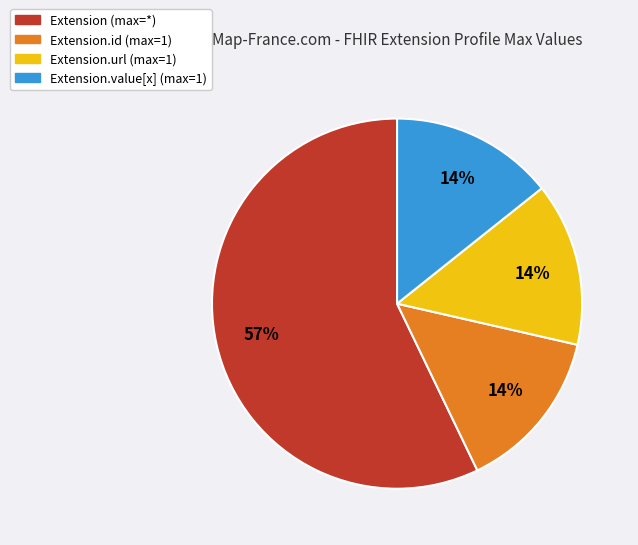

Is there any slice that represents more than half of the pie?

Yes